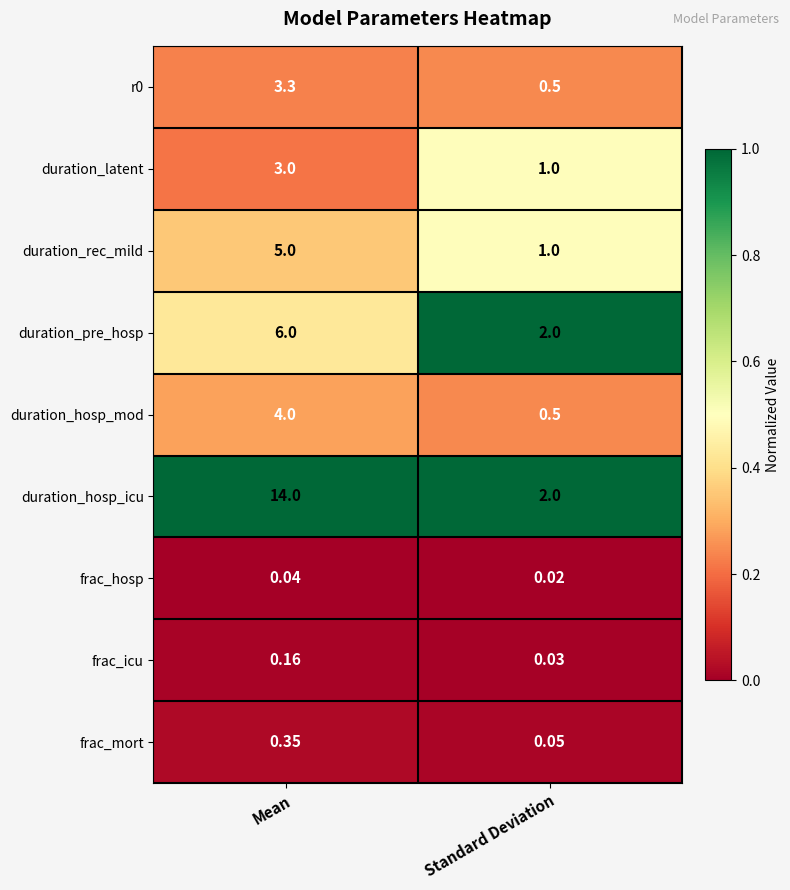

Which series has the widest spread of values?

duration_hosp_icu